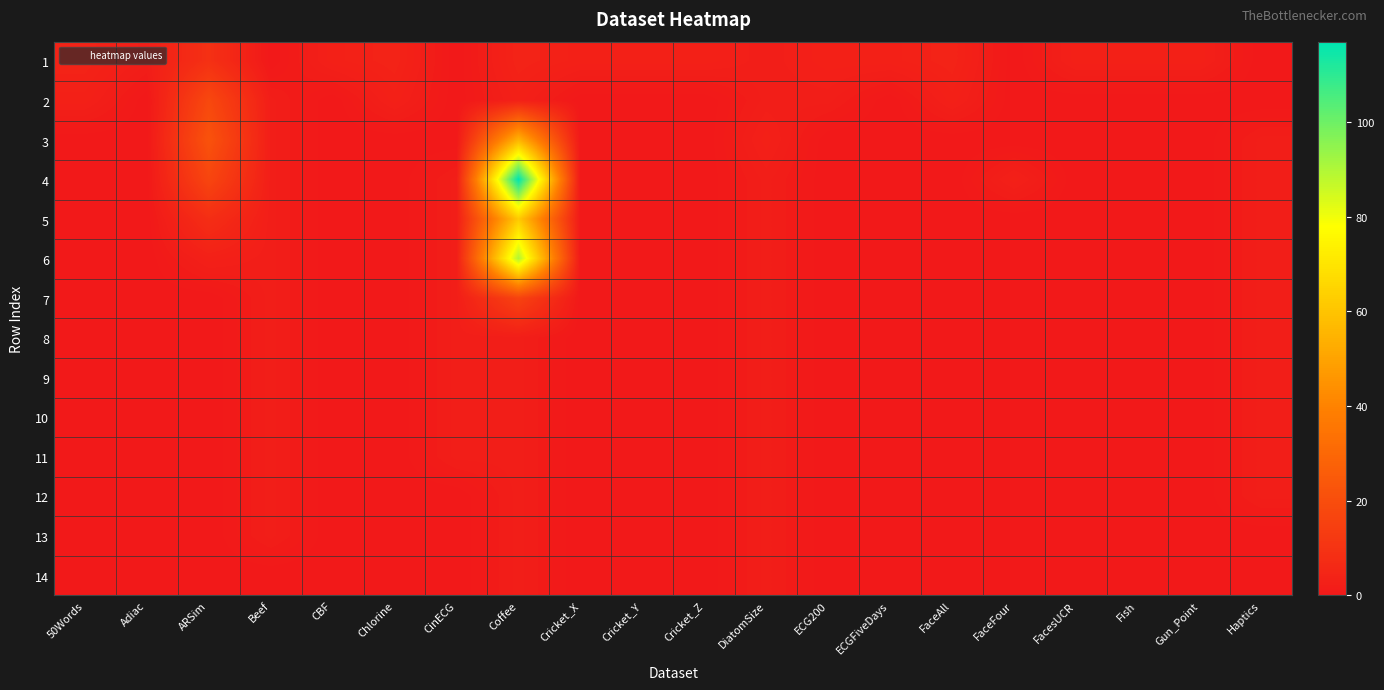

Which series has the widest spread of values?

4